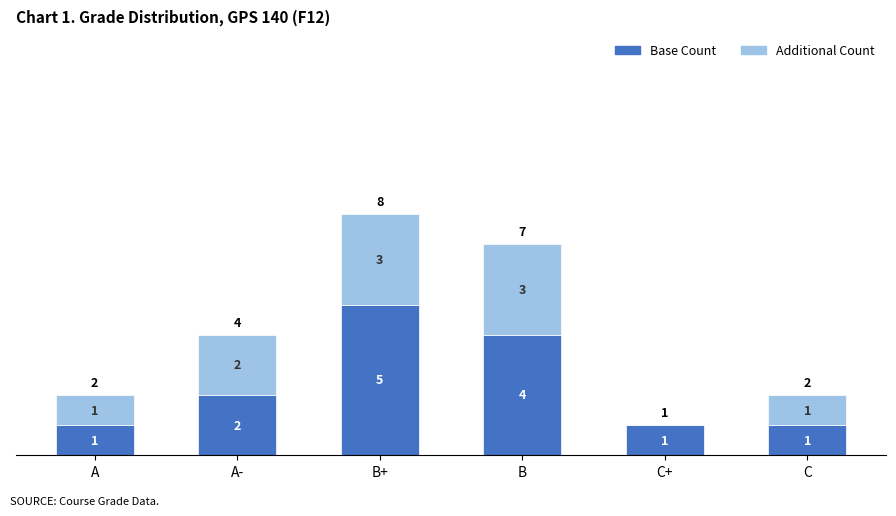

Are the bars horizontal?

No